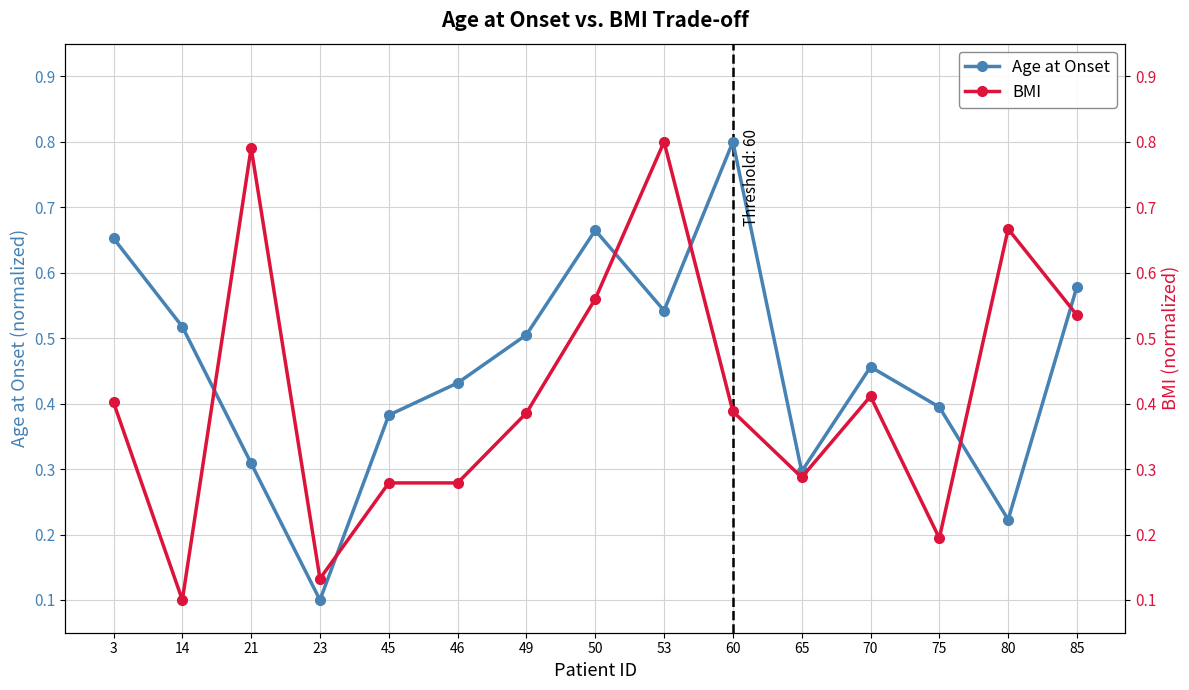

True or false: BMI has a value of 0.5 at 80.

False